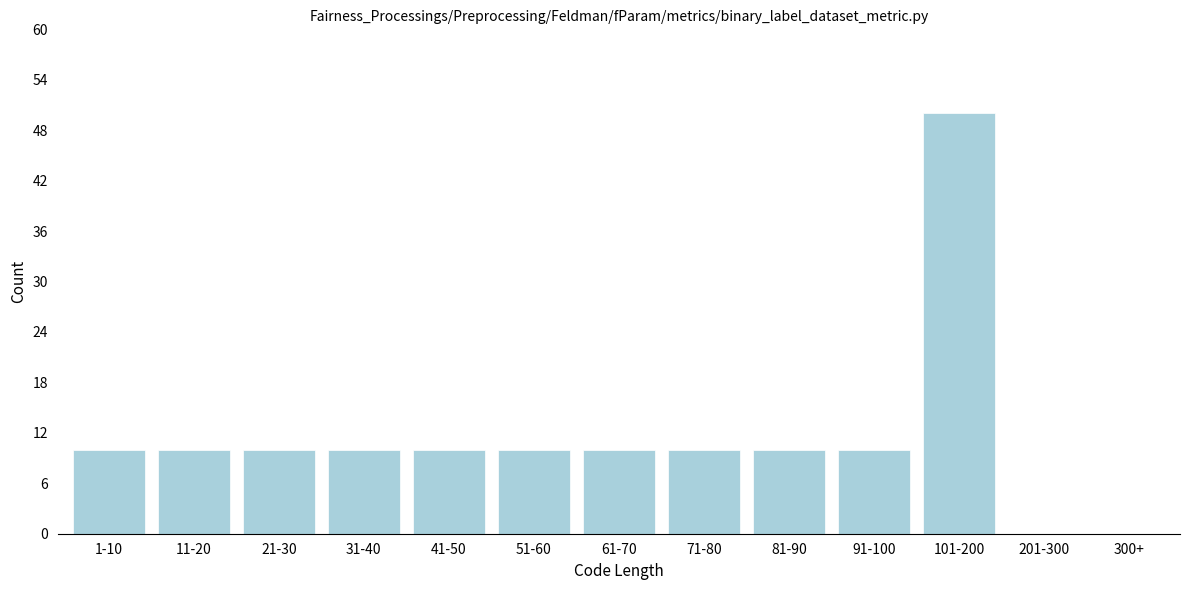

Reading left to right, what are all the values shown in this chart?

1-10=10	11-20=10	21-30=10	31-40=10	41-50=10	51-60=10	61-70=10	71-80=10	81-90=10	91-100=10	101-200=50	201-300=0	300+=0